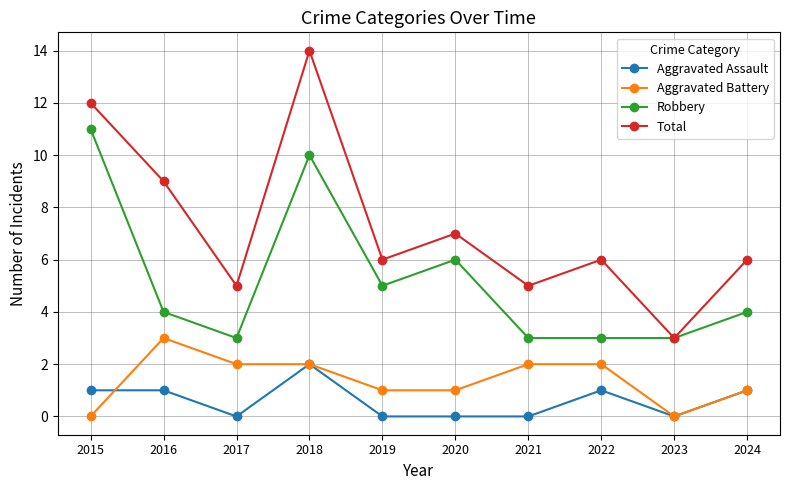

At which category does Aggravated Assault reach its first local valley?

2017